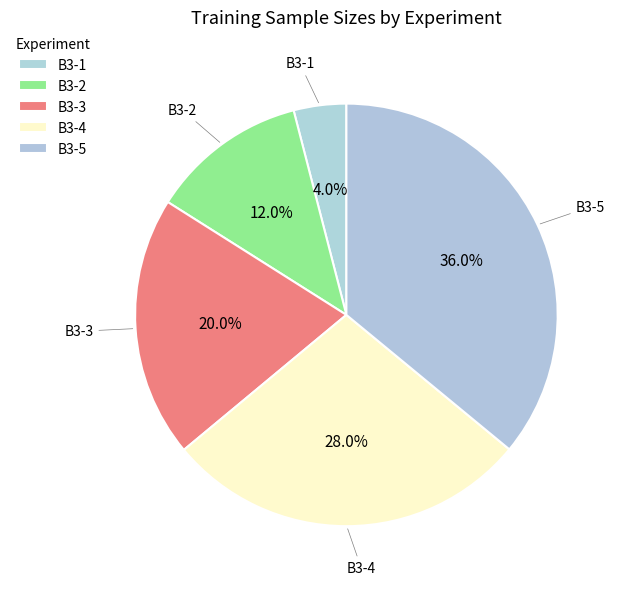

What is the ratio of the value at B3-2 to the value at B3-4?

0.4